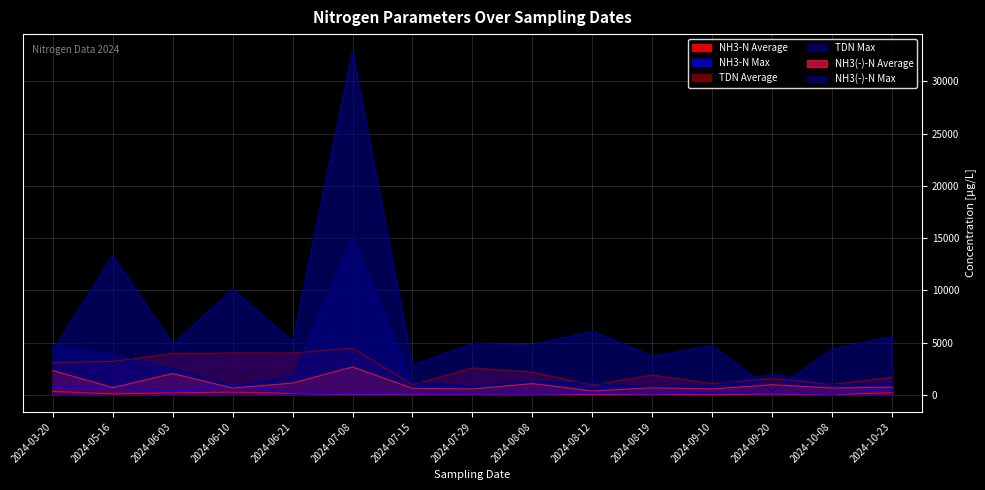

Read the NH3-N Max value at 2024-06-21, to the nearest 100.

200